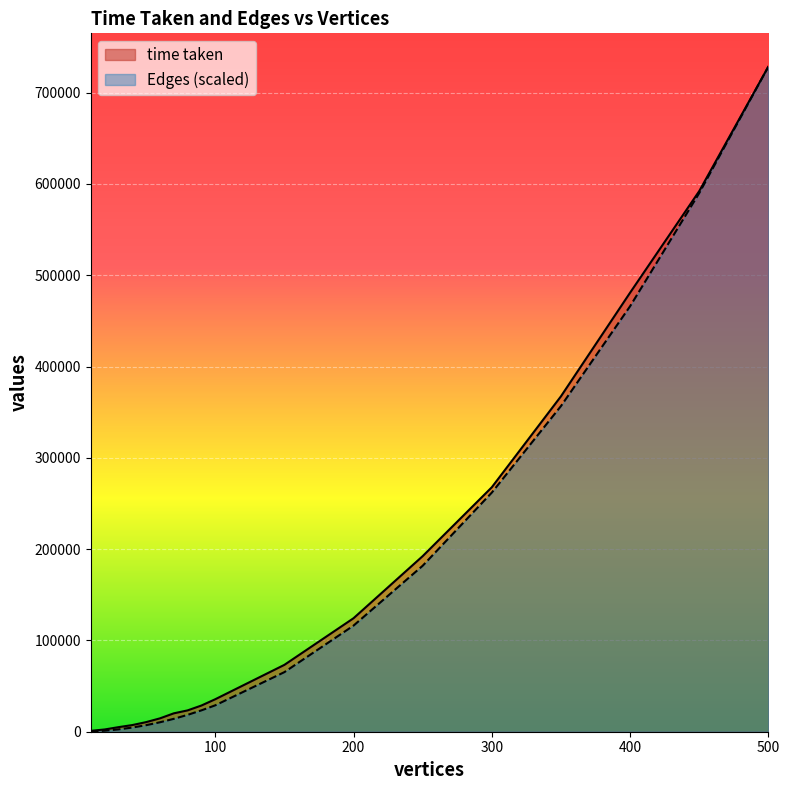

How many data points in time taken are above 35574?

8